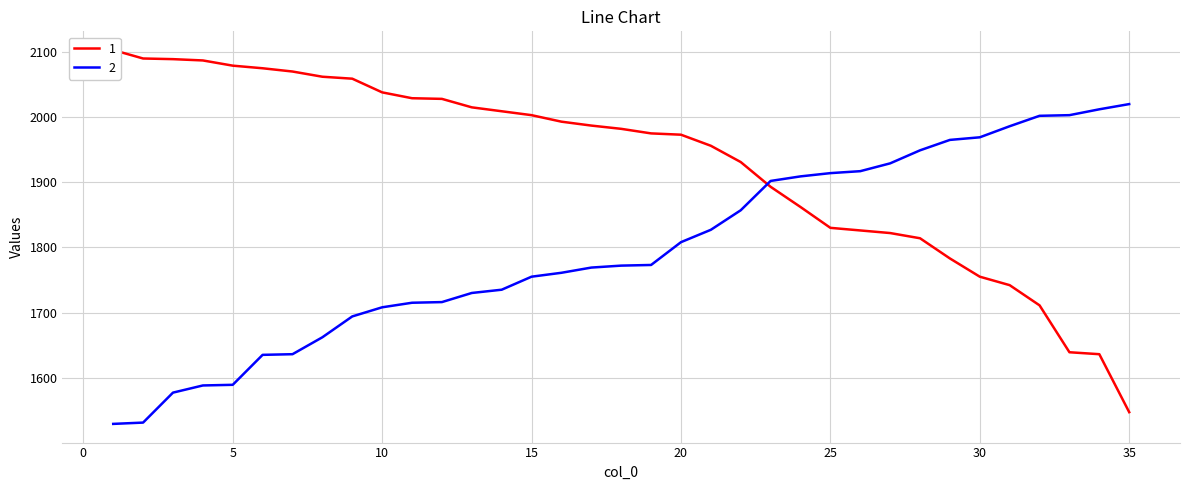

Between 25 and 28, which is larger?

25